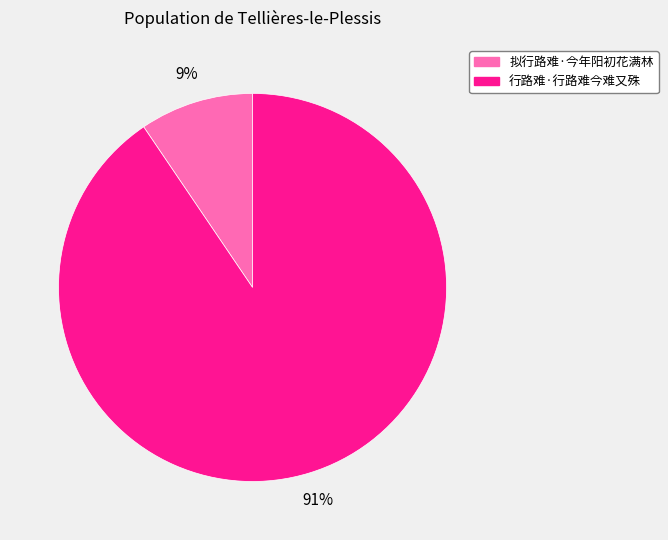

Does 行路难·行路难今难又殊 account for over 50% of the chart?

Yes